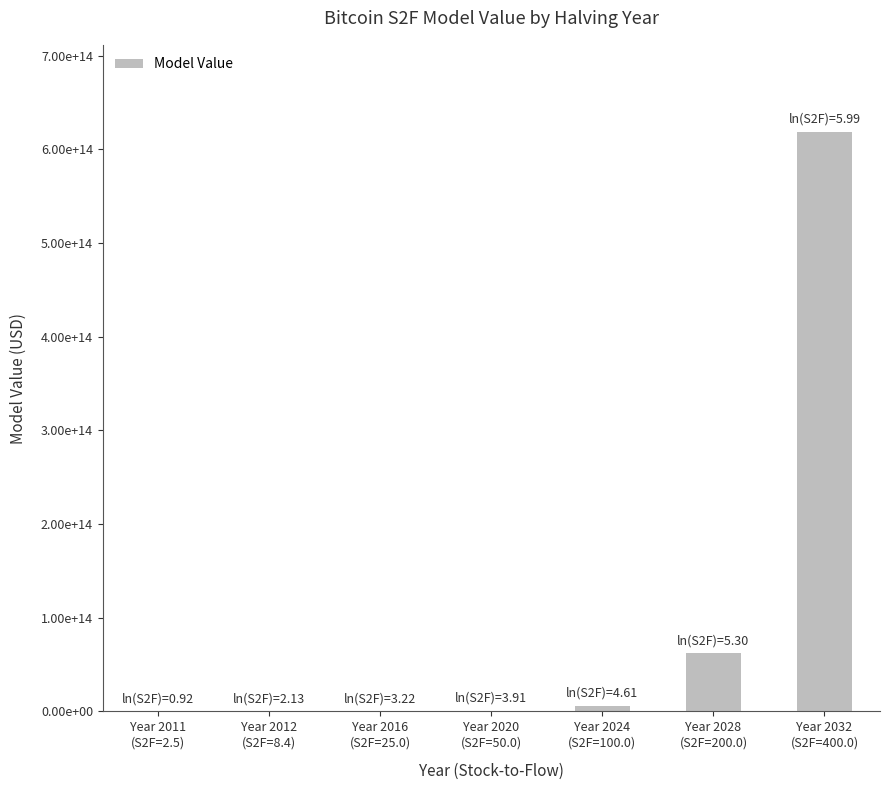

Where does the data first go above 631661946986?

Year 2020
(S2F=50.0)